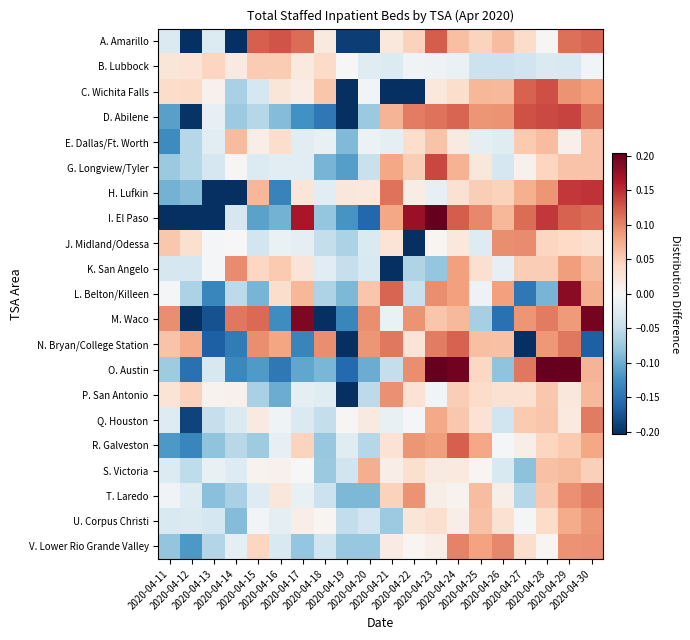

List the series in order of their peak value, lowest first.

B. Lubbock, E. Dallas/Ft. Worth, S. Victoria, U. Corpus Christi, P. San Antonio, K. San Angelo, J. Midland/Odessa, V. Lower Rio Grande Valley, T. Laredo, Q. Houston, N. Bryan/College Station, R. Galveston, A. Amarillo, C. Wichita Falls, G. Longview/Tyler, D. Abilene, H. Lufkin, L. Belton/Killeen, M. Waco, I. El Paso, O. Austin